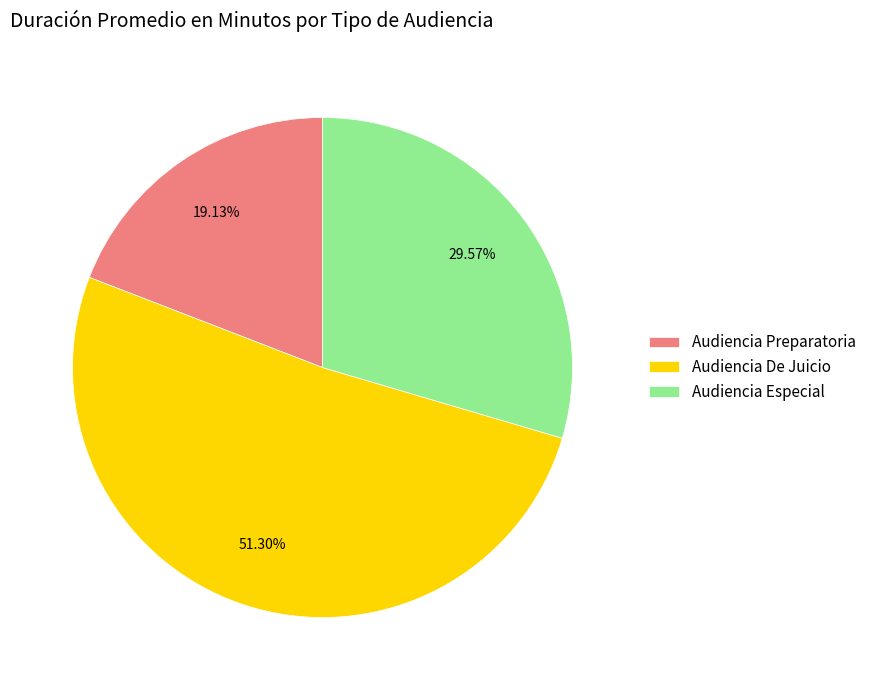

How many slices are in this pie chart?

3